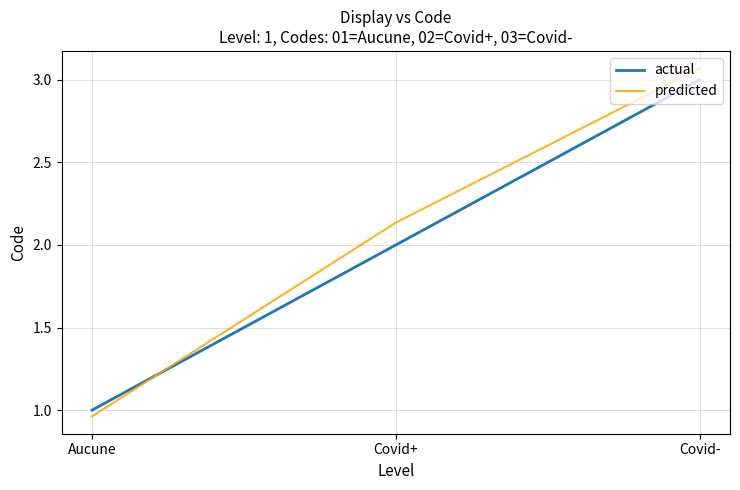

Which series has the widest spread of values?

predicted